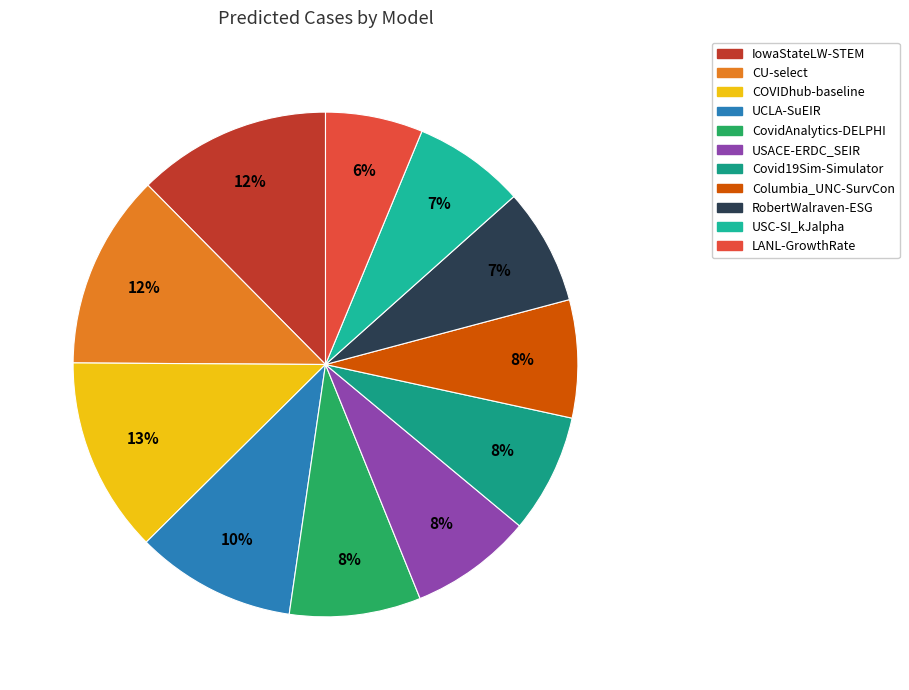

What is the largest slice in the pie chart?

COVIDhub-baseline